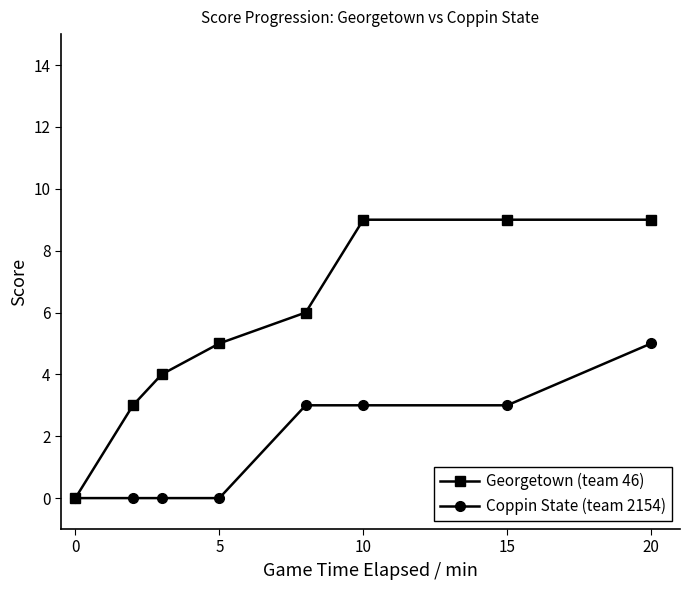

What is the sum of all Coppin State (team 2154) values?

14